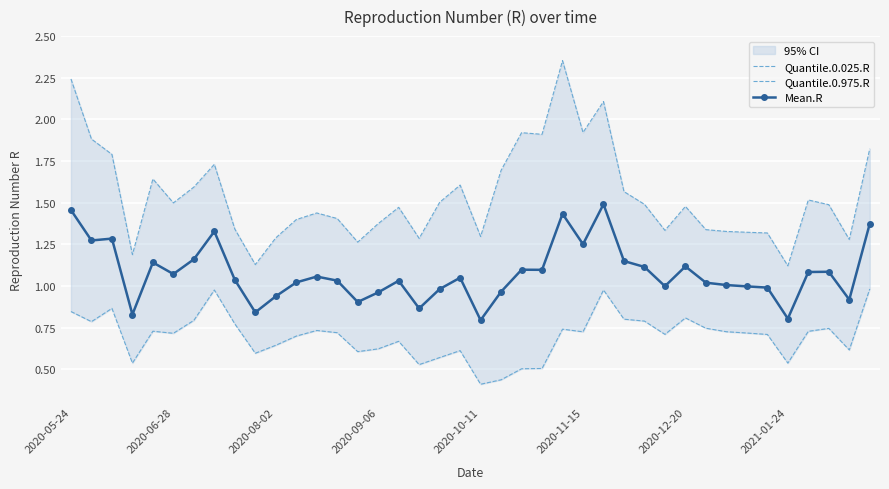

The value of Quantile.0.025.R at 32 is 0.7. True or false?

True